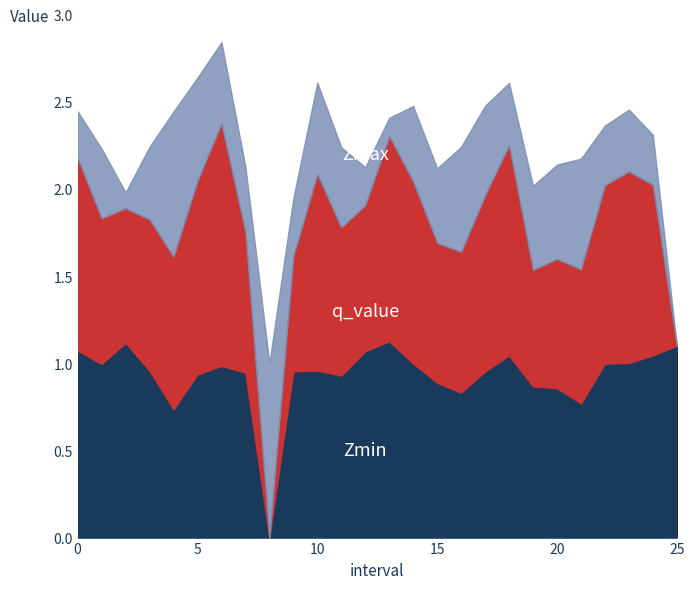

What is the approximate value of q_value at 11.0?

0.8